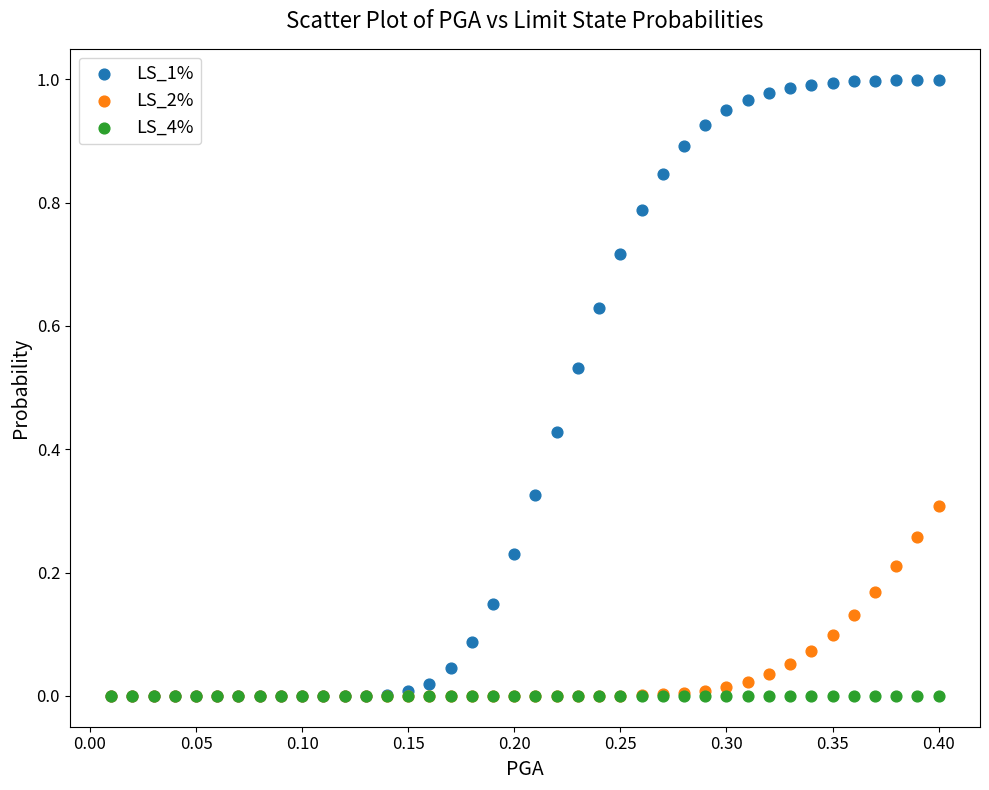

What are all the series names shown in the legend?

LS_1%, LS_2%, LS_4%